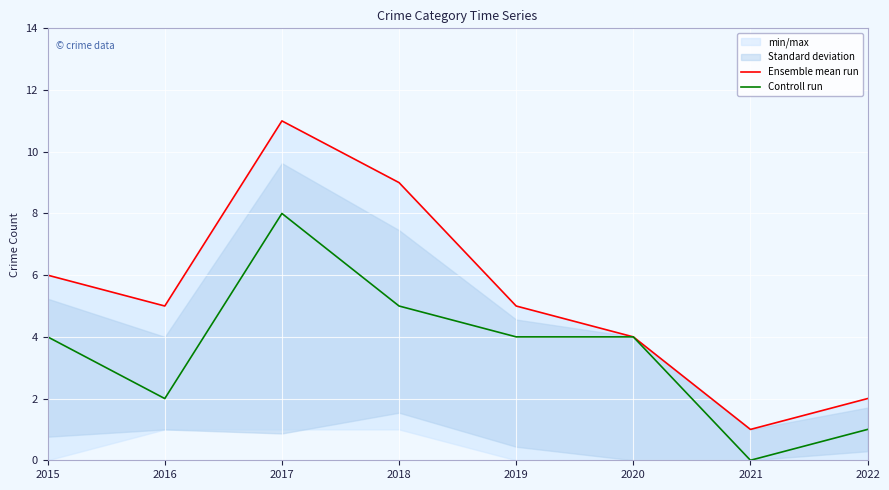

Where is Ensemble mean run nearest to the value 6?

2015